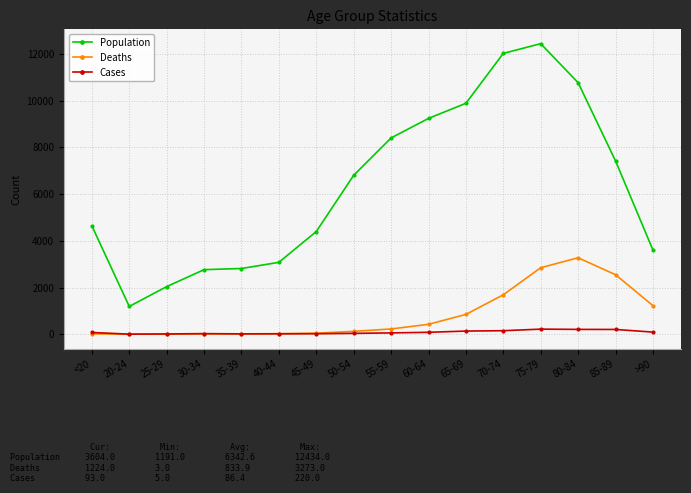

What is the label of the 6th point from the right?

65-69